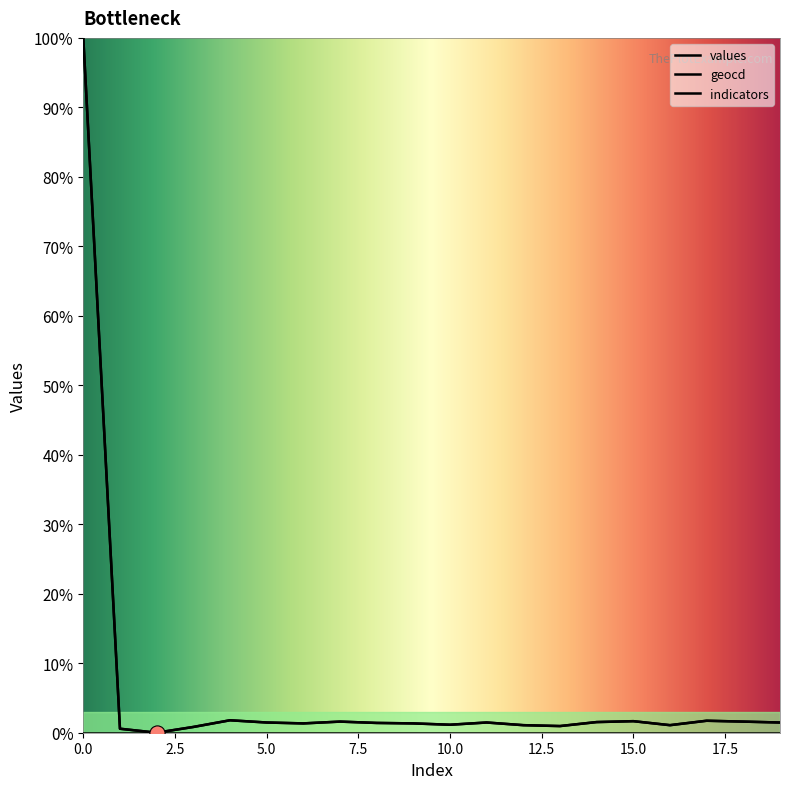

Is the value of geocd at 15 greater than the value of values at 3?

Yes